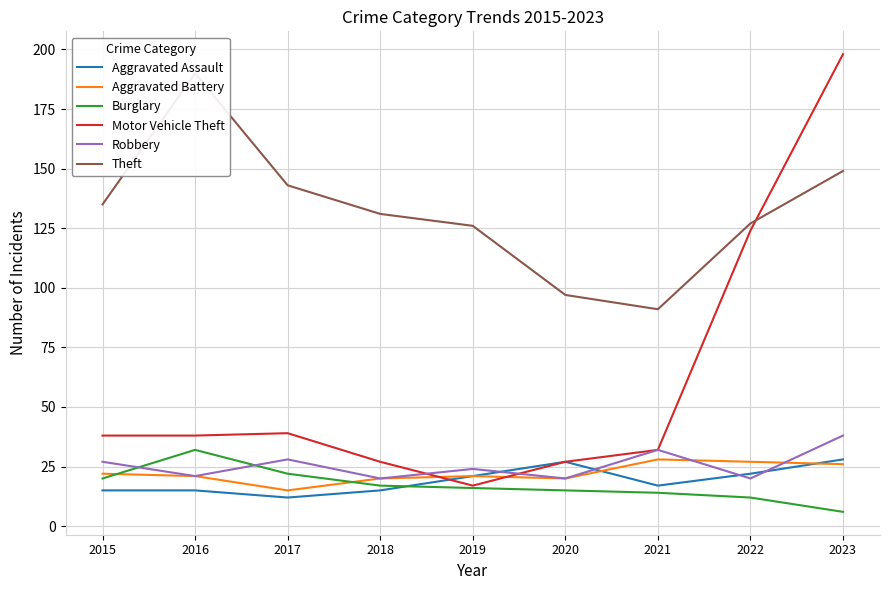

Between which two adjacent categories do Robbery and Burglary first intersect?

2015 and 2016